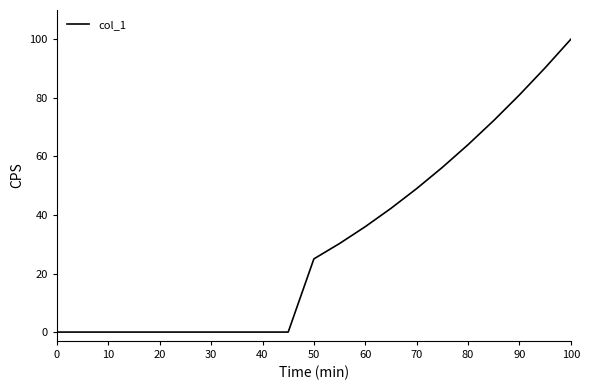

What is the difference between the maximum and minimum values?

100.0